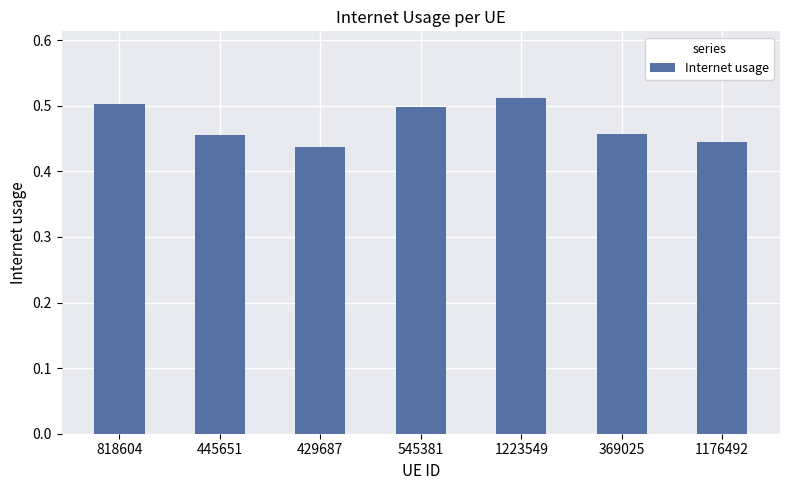

What is the change in value from 429687 to 1223549?

+0.1